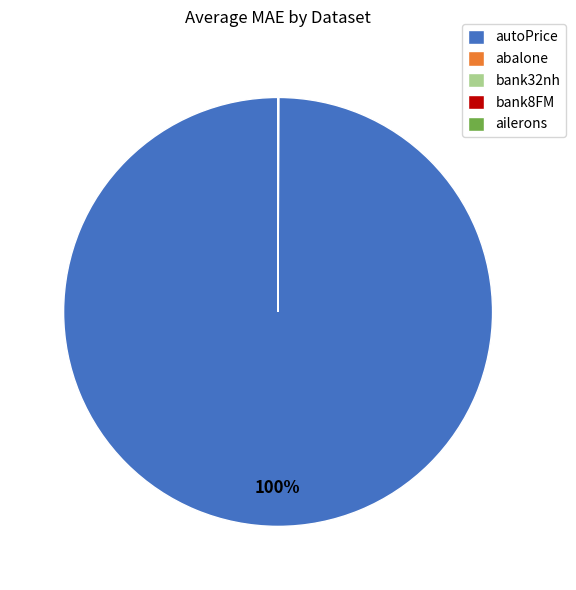

Is autoPrice the majority of the pie?

Yes